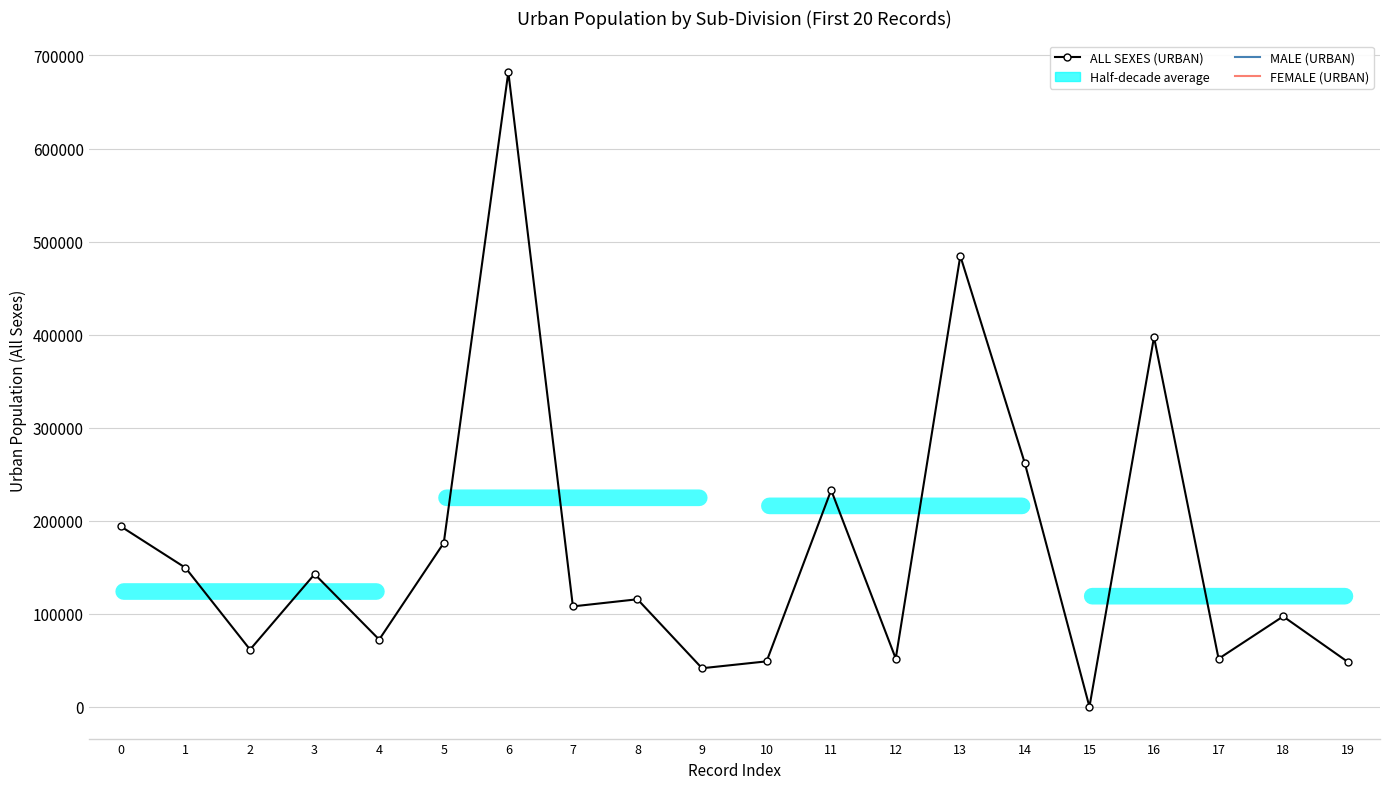

Between 3 and 16, which is larger?

16